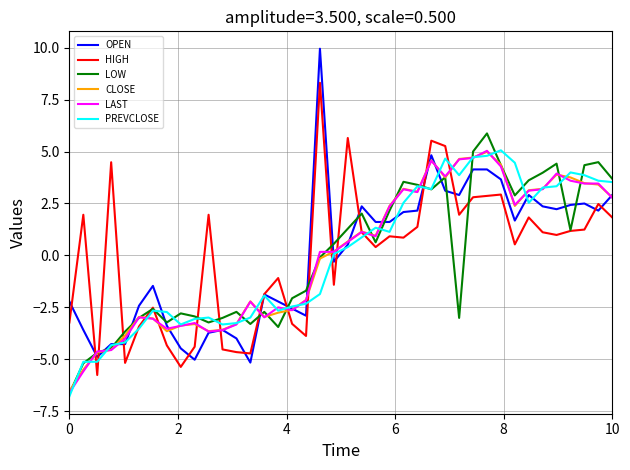

What is the minimum value for LOW?

-6.6